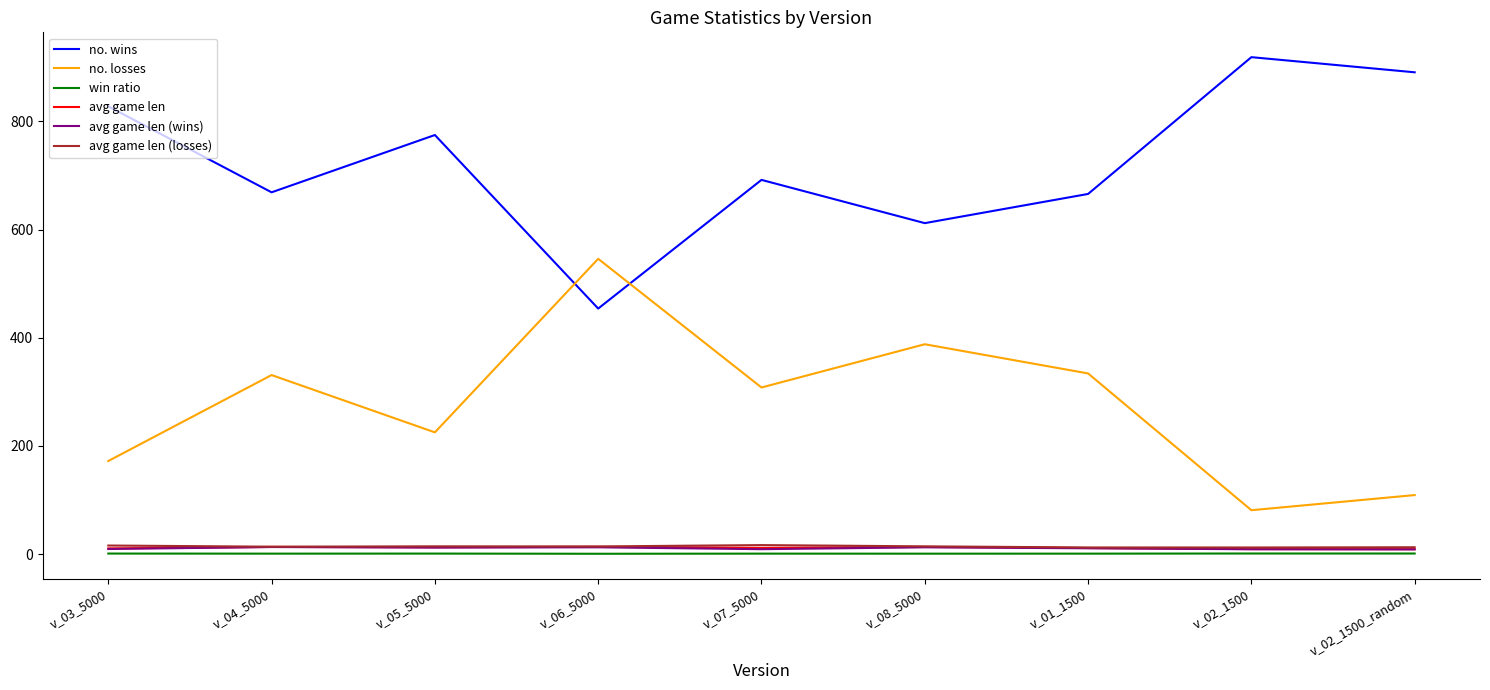

What is the sum of the win ratio values at v_05_5000 and v_02_1500_random?

1.7